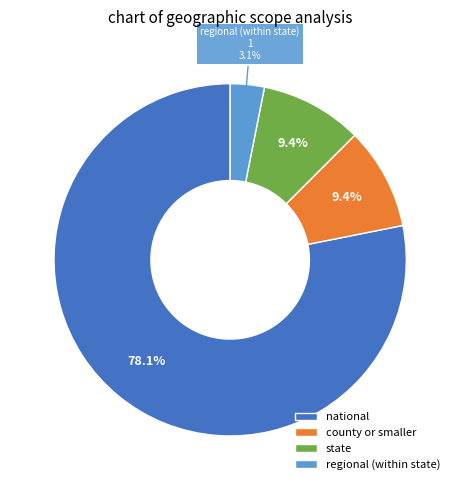

True or false: state accounts for 9% of the total.

True